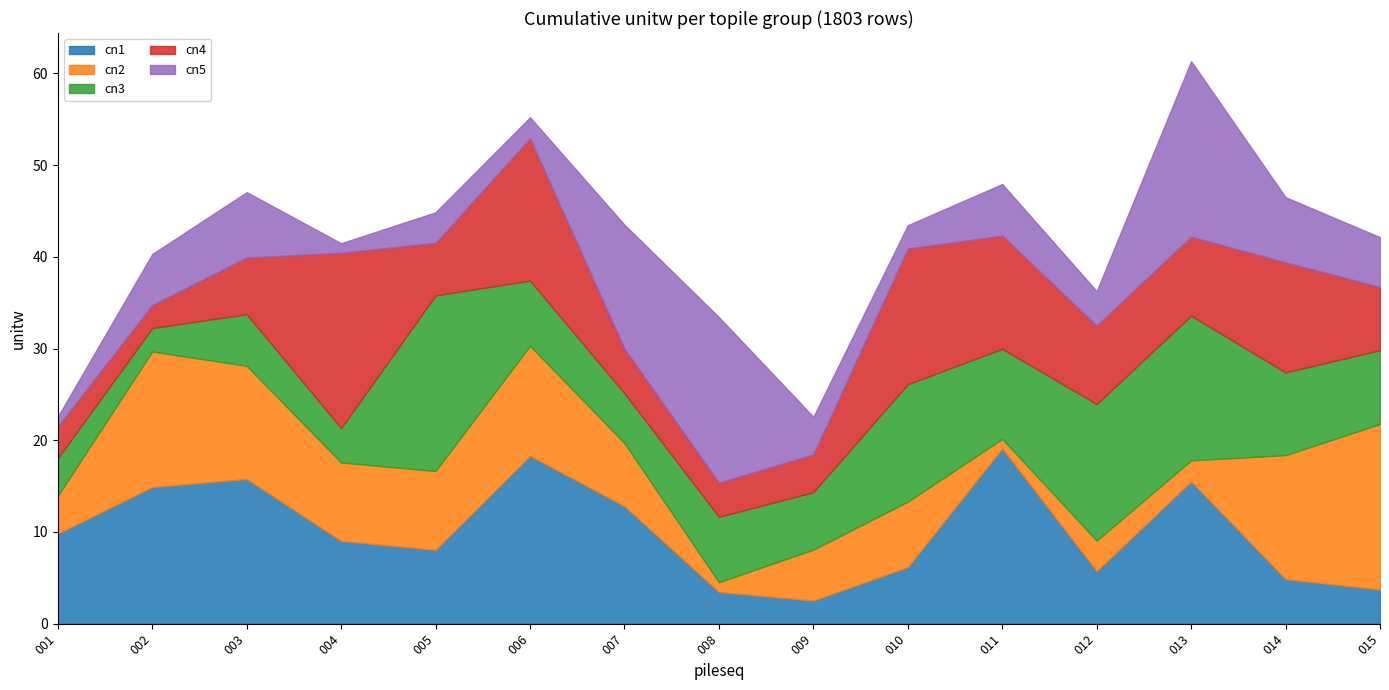

The value of cn5 at 006 is 2.3. True or false?

True